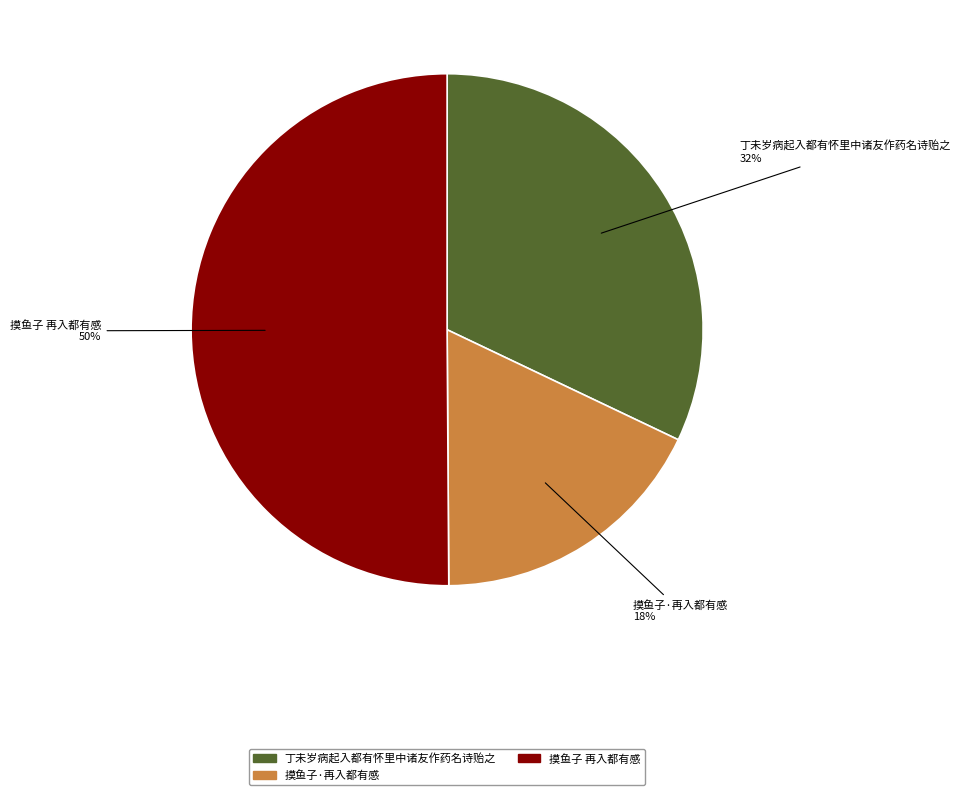

What is the majority slice?

摸鱼子 再入都有感